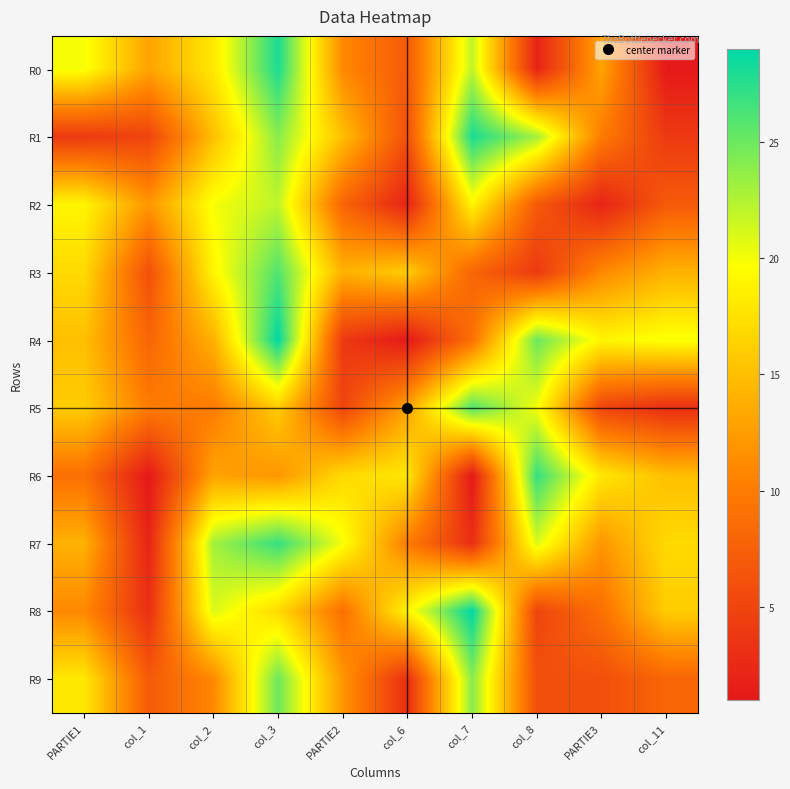

Which series has the largest total across all categories?

R7